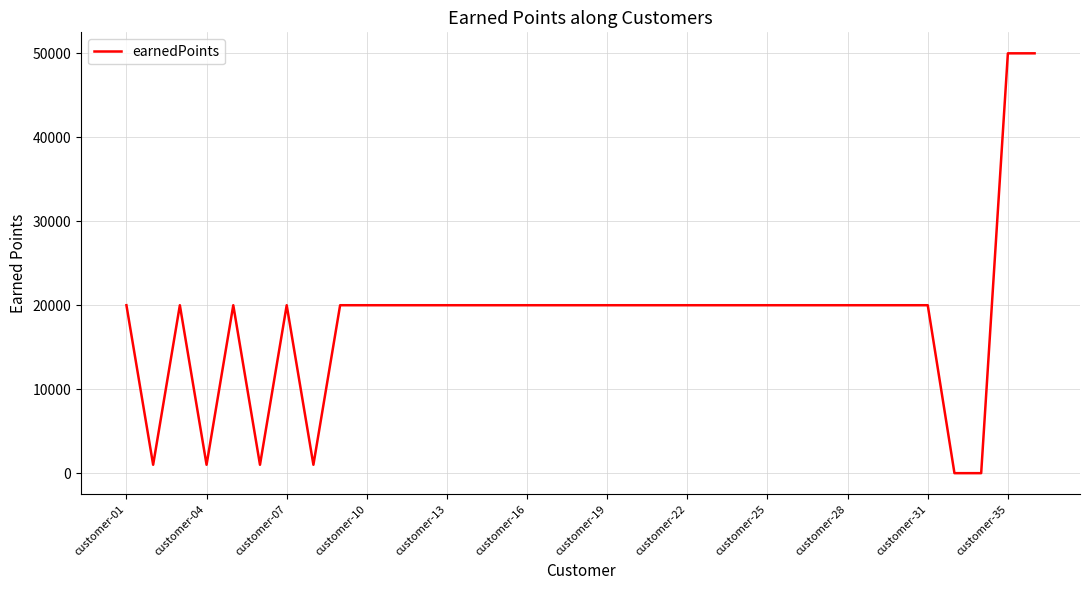

What is the greatest value displayed?

50000